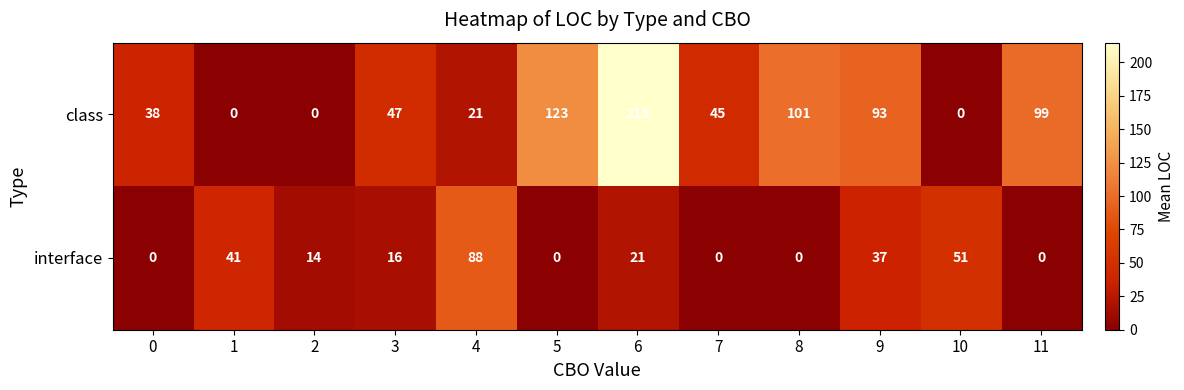

How many data points does each series have?

12